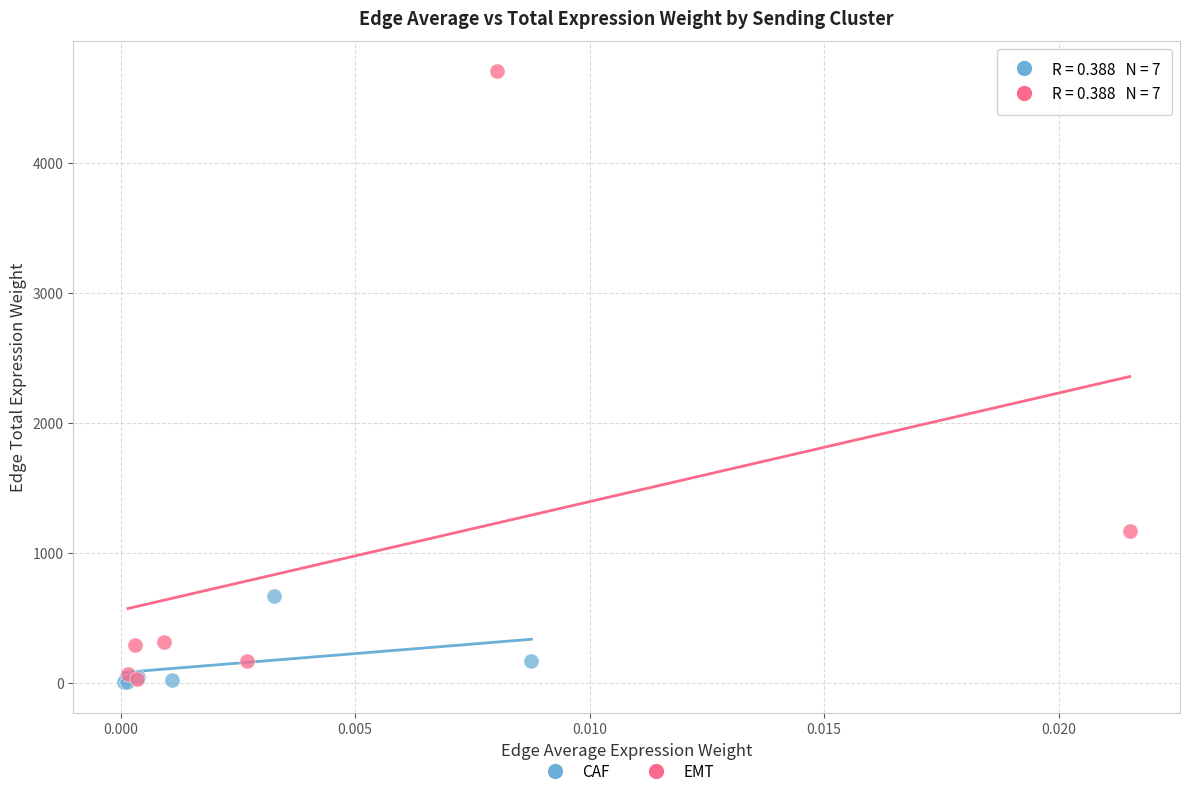

Which series has the widest spread of Y values?

EMT